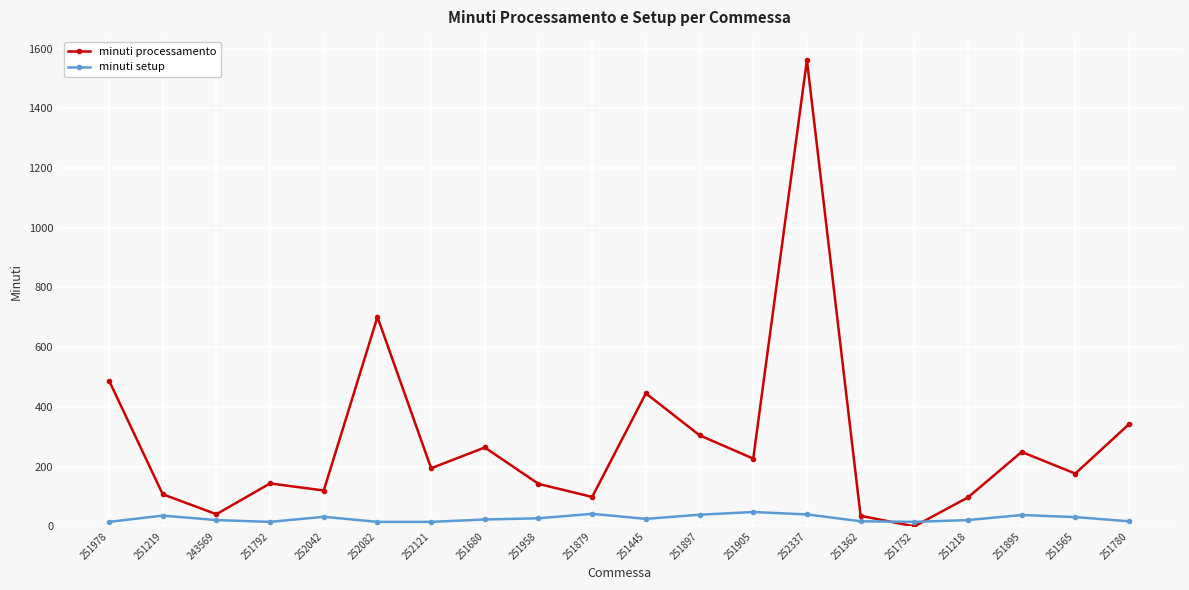

Which category has the lowest value in the minuti processamento series?

251752